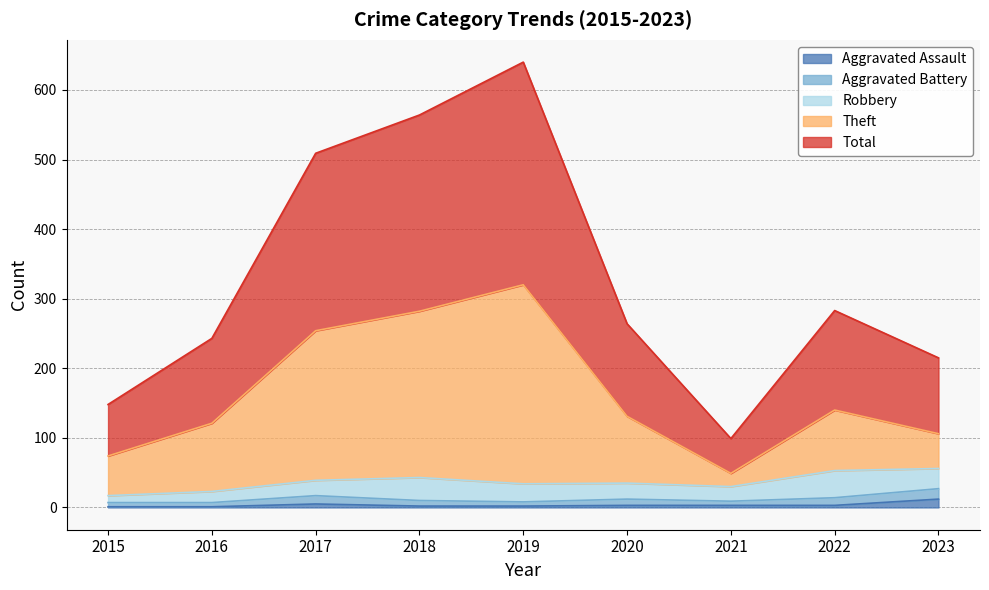

How many lines are shown in the chart?

5